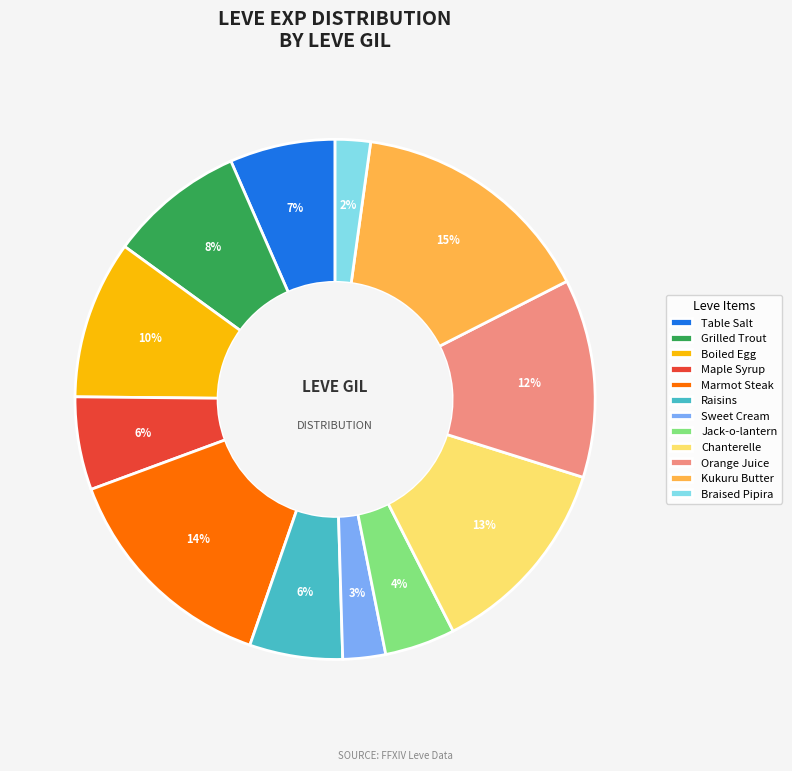

What is the largest slice in the pie chart?

Kukuru Butter